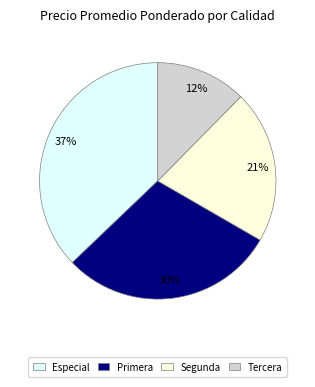

Is there any slice that represents more than half of the pie?

No